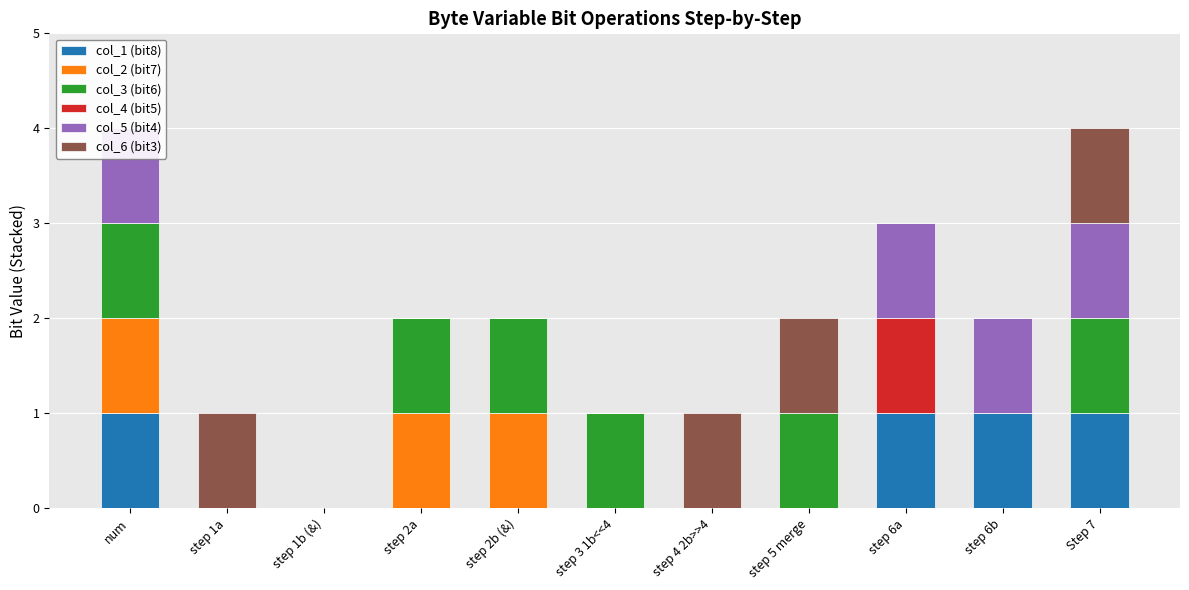

Which series has the widest spread of values?

col_1 (bit8)